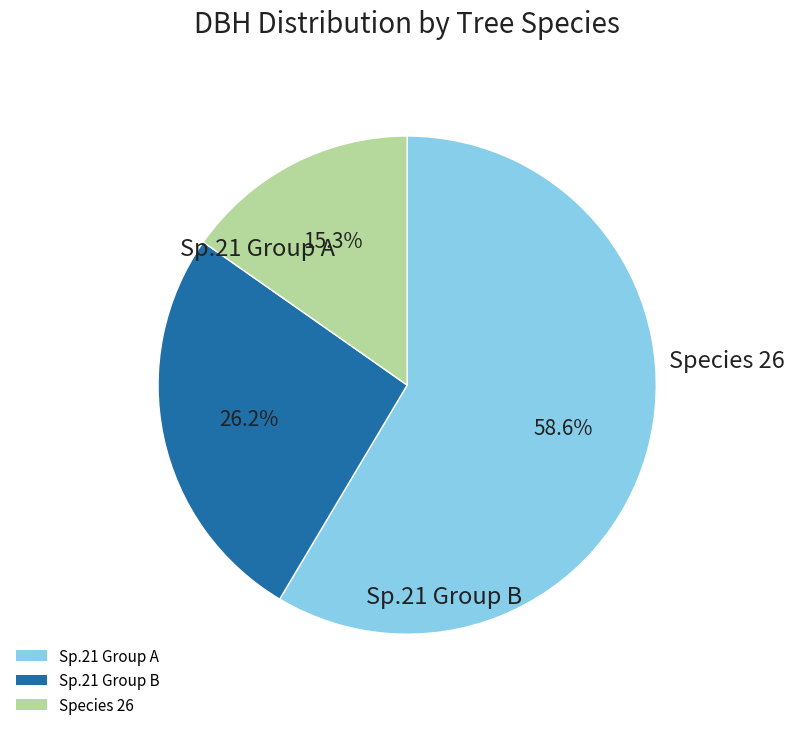

To the nearest percent, what is the average slice percentage?

33%